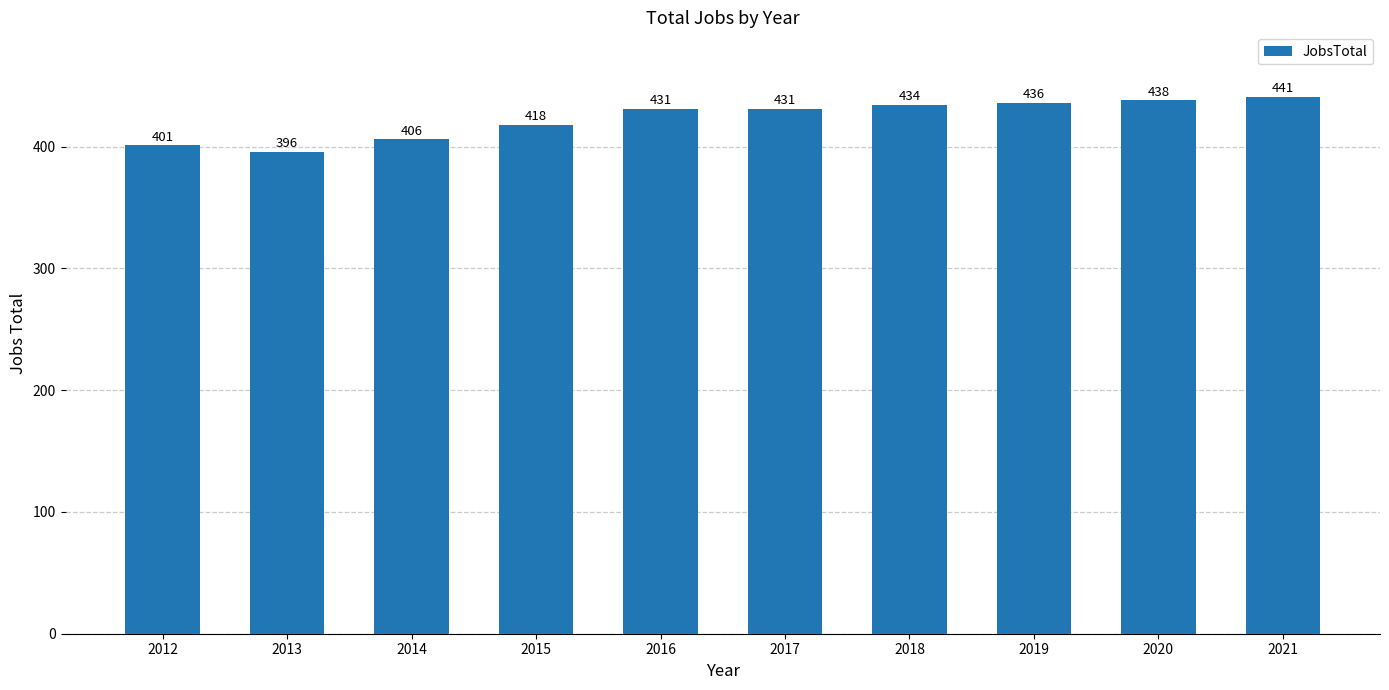

What is the minimum value shown in the chart?

396